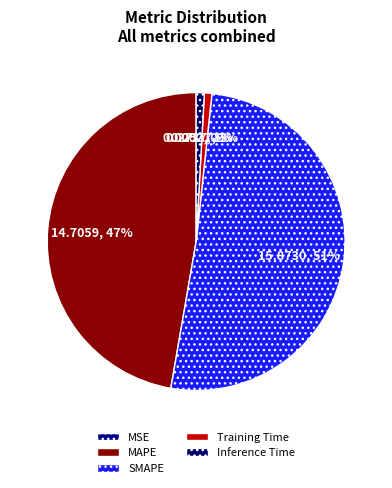

Is there a majority slice in this chart?

Yes